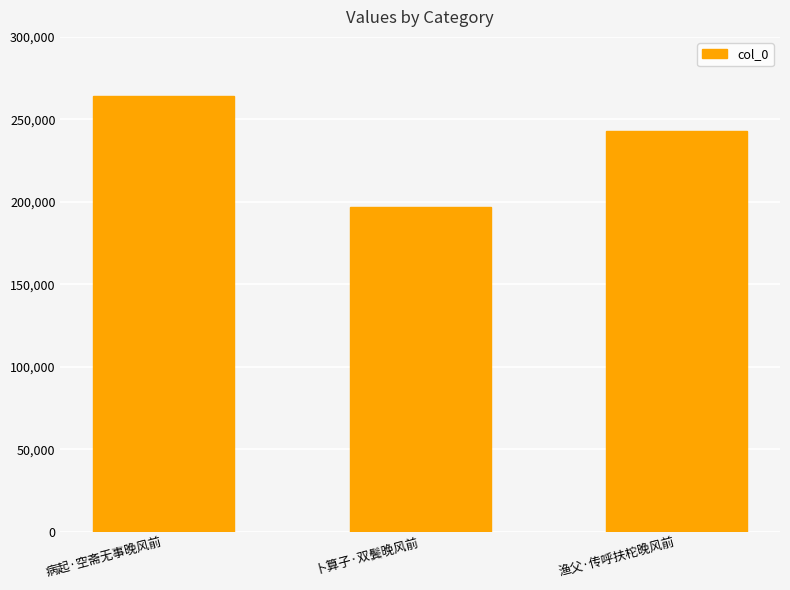

What position from the left is 卜算子·双鬓晚风前?

2